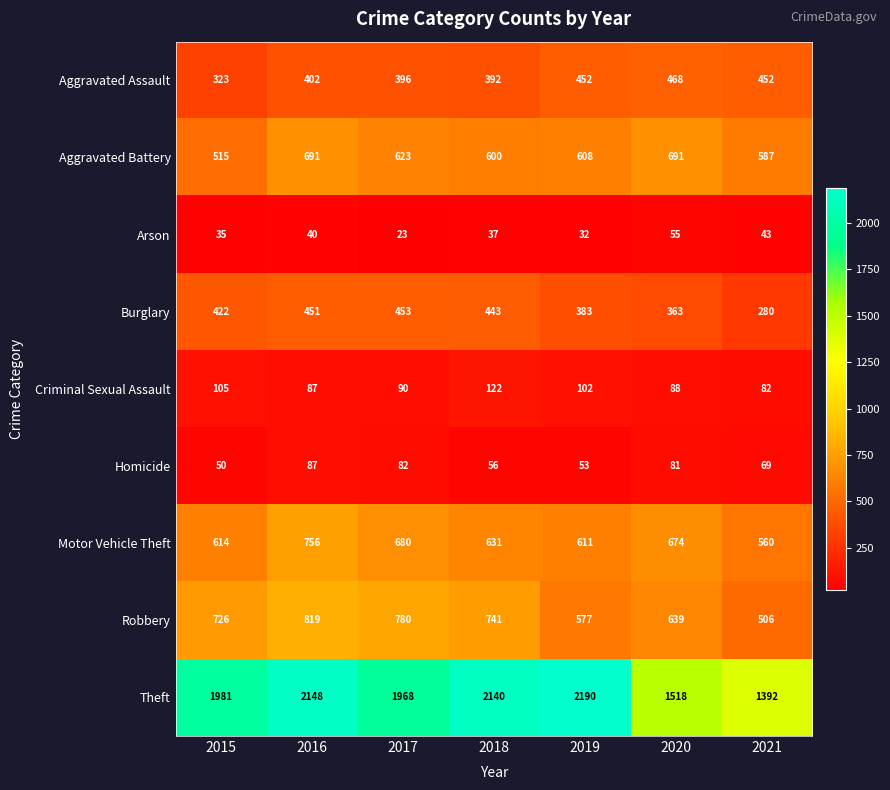

Which series has the largest total across all categories?

Theft